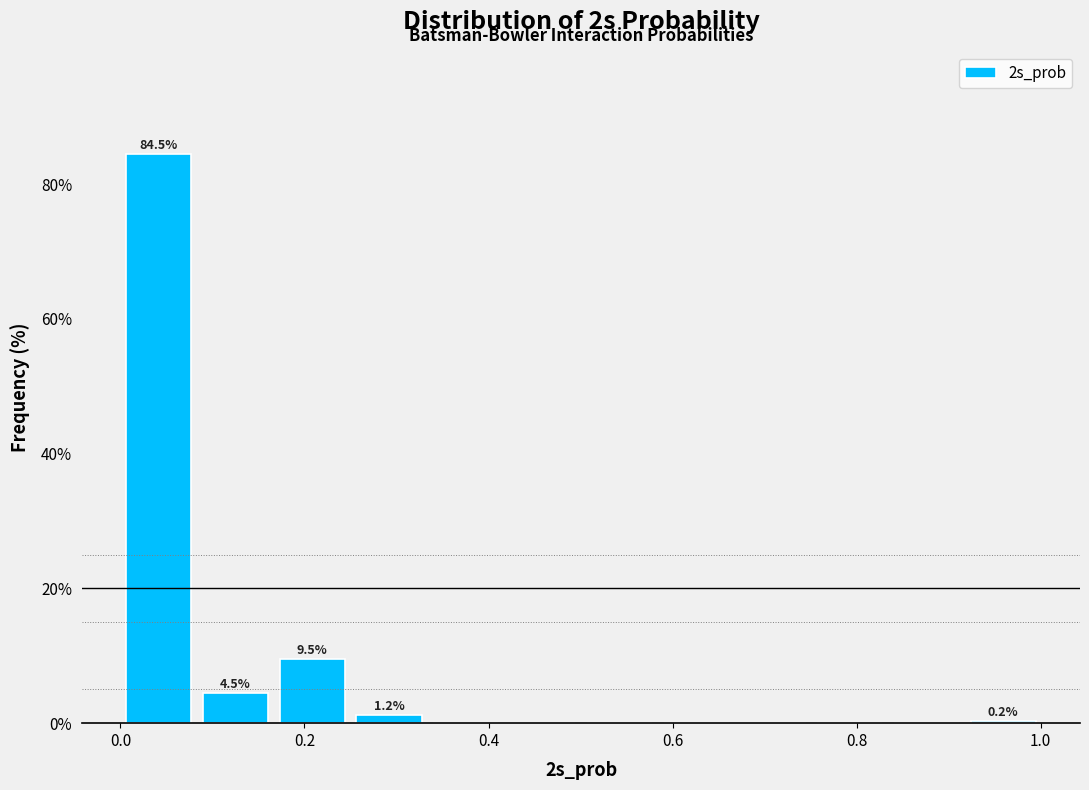

Over which range of the x-axis is the bar tallest?

0.00 to 0.08